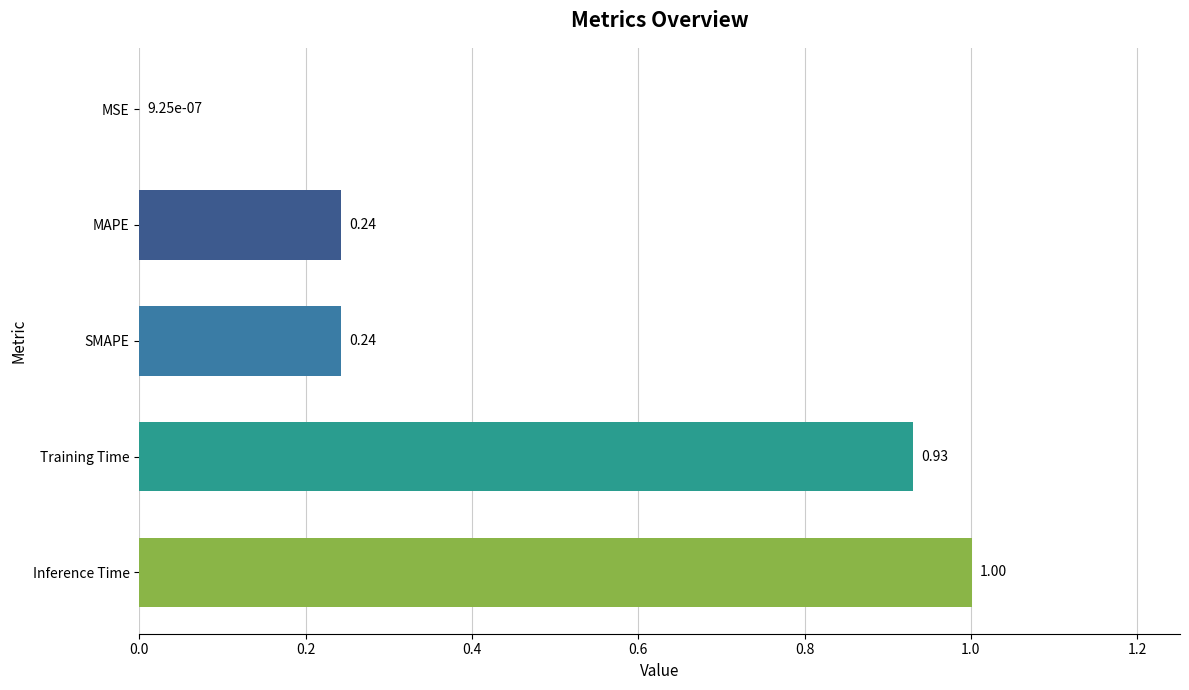

Where is the data nearest to the value 0?

MSE